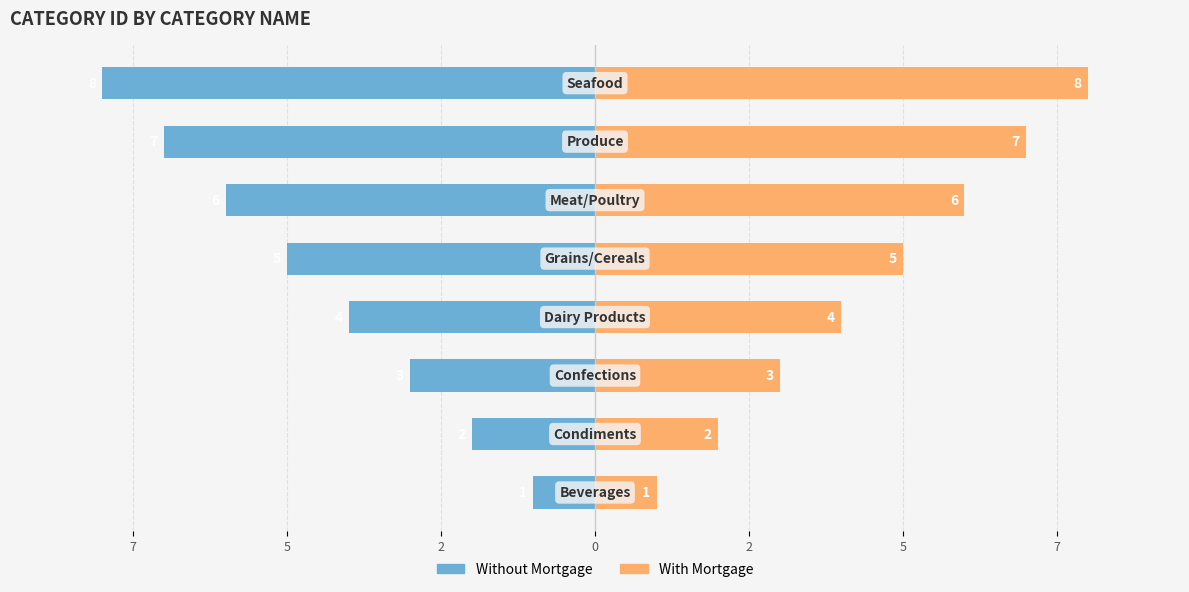

What is the highest value of the Without Mortgage series?

-1